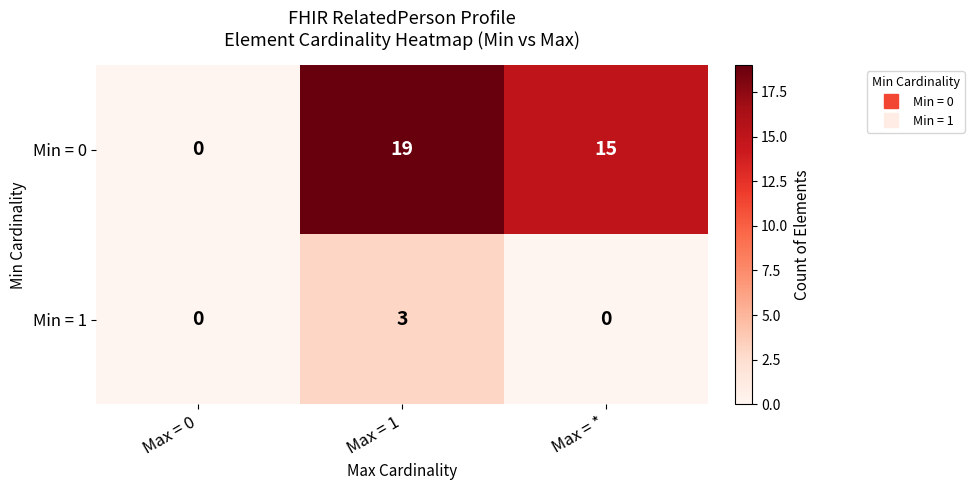

What is the sum of all Min = 0 values?

34